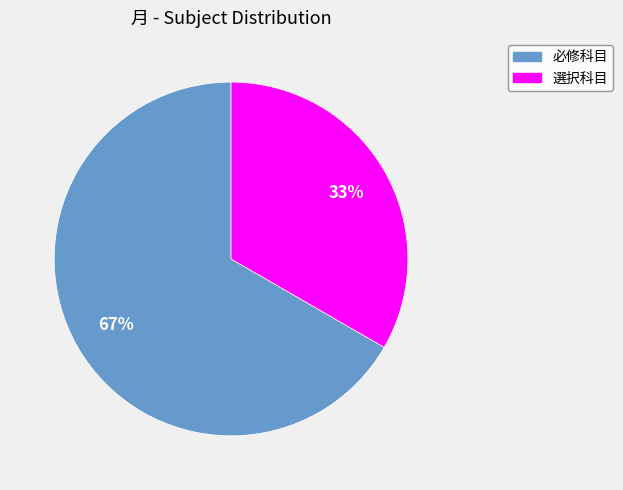

To the nearest percent, what portion does 選択科目 represent?

33%